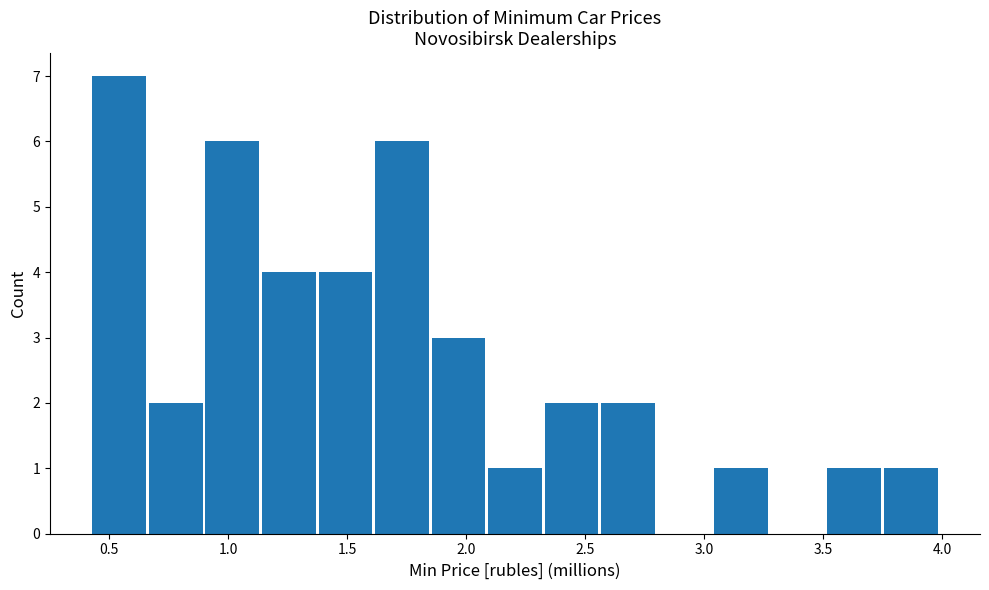

Reading left to right, list every bar in this chart as the range it spans on the x-axis followed by its height. Neither the bar edges nor the heights are printed on the chart, so give them approximately, as read against the axes.

0.45 to 0.65: 7
0.65 to 0.90: 2
0.90 to 1.15: 6
1.15 to 1.40: 4
1.40 to 1.60: 4
1.60 to 1.85: 6
1.85 to 2.10: 3
2.10 to 2.35: 1
2.35 to 2.55: 2
2.55 to 2.80: 2
2.80 to 3.05: 0
3.05 to 3.30: 1
3.30 to 3.50: 0
3.50 to 3.75: 1
3.75 to 4.00: 1